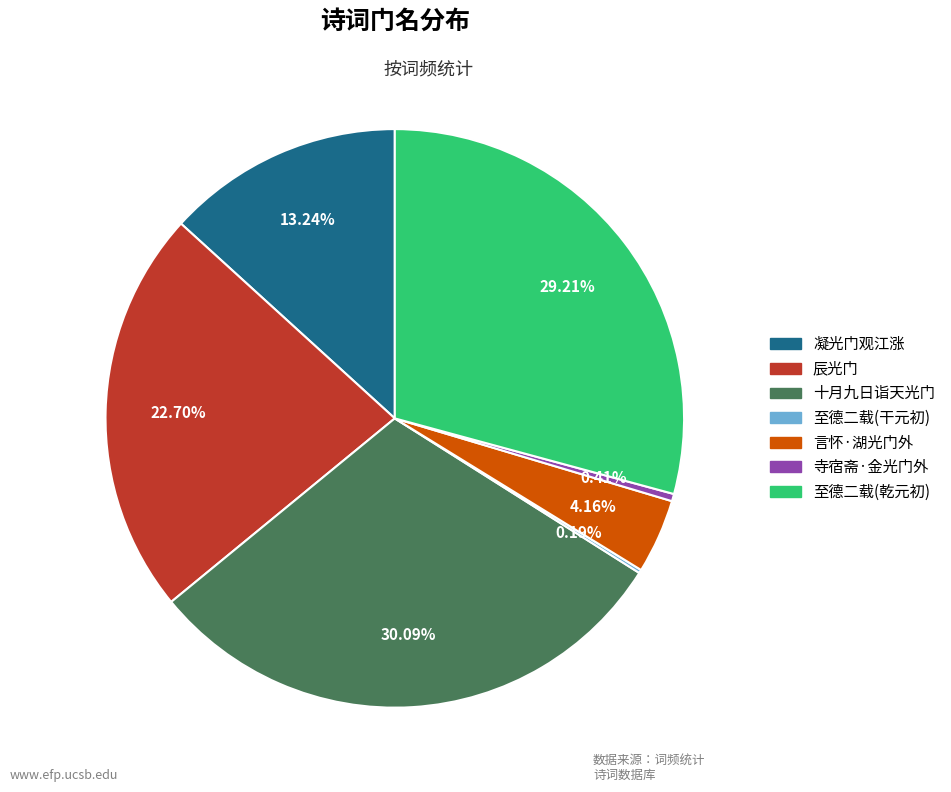

Is the sum of 言怀·湖光门外 and 寺宿斋·金光门外 greater than half?

No